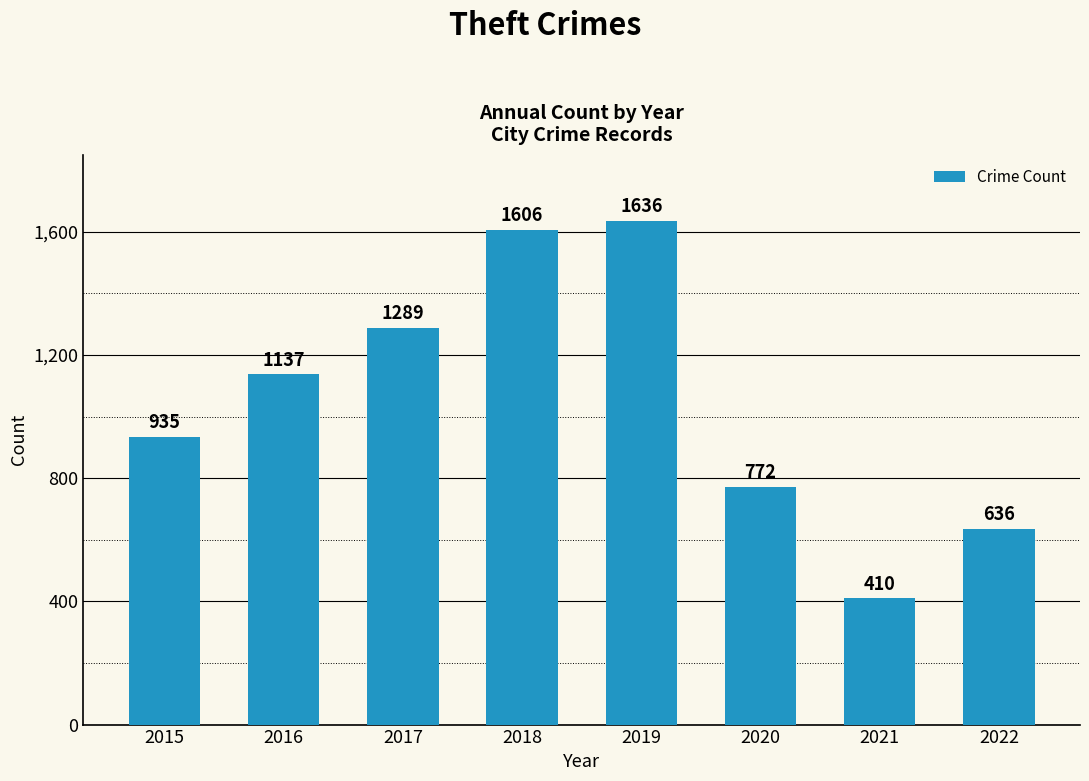

What is the minimum value shown in the chart?

410